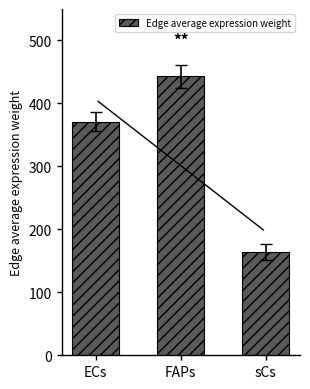

List the labels in order of value, largest first.

FAPs, ECs, sCs